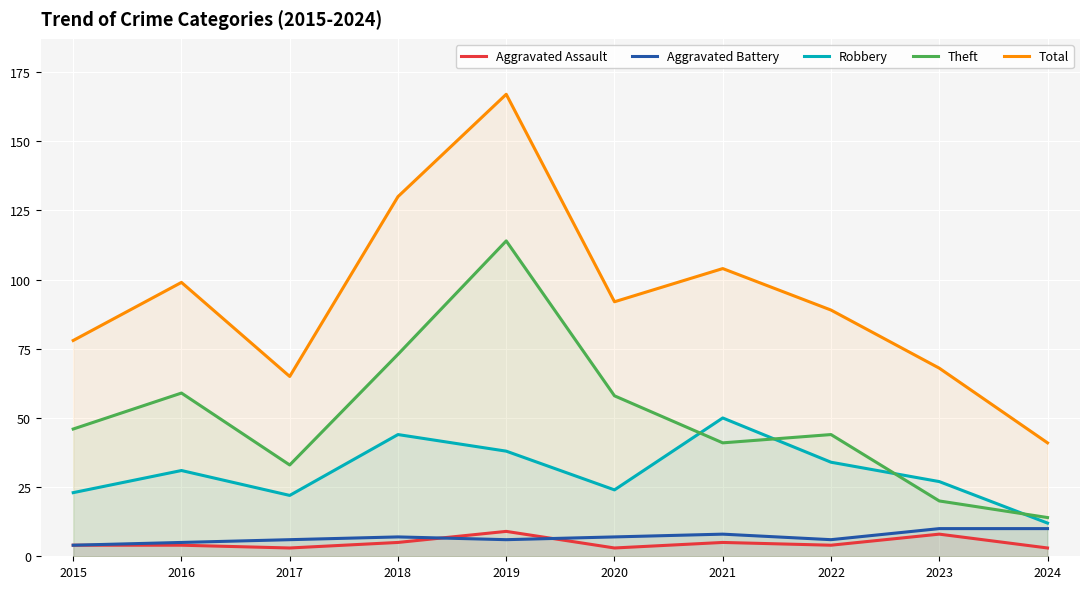

What is the smallest value displayed?

3